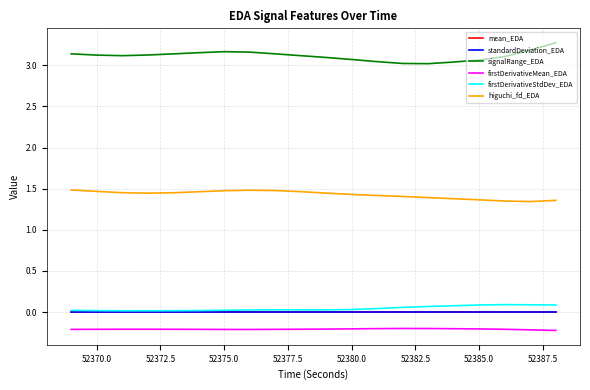

Which series has the largest total across all categories?

signalRange_EDA